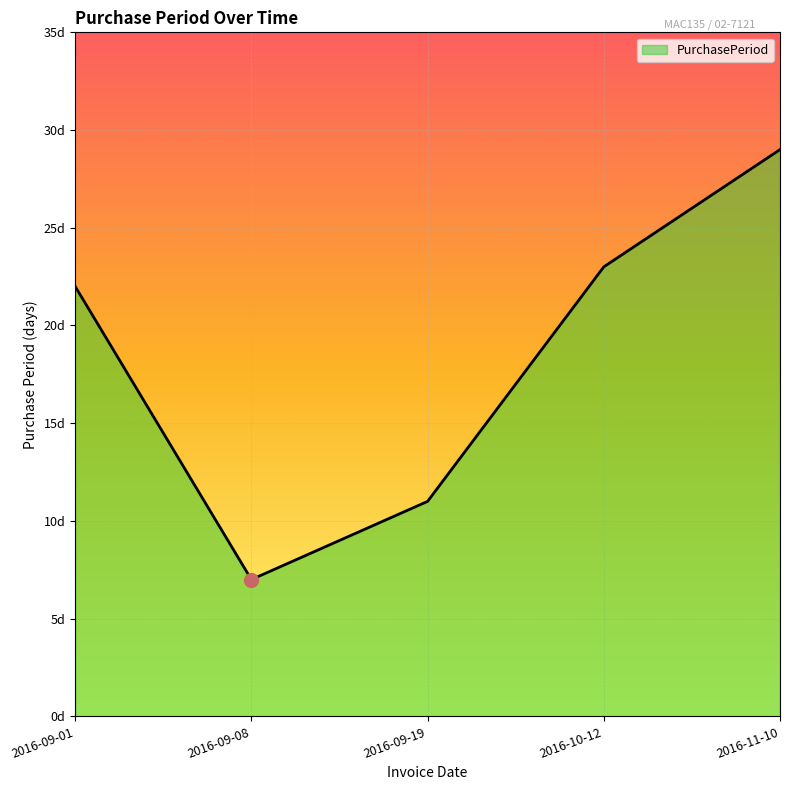

Which label corresponds to the smallest value in the chart?

2016-09-08